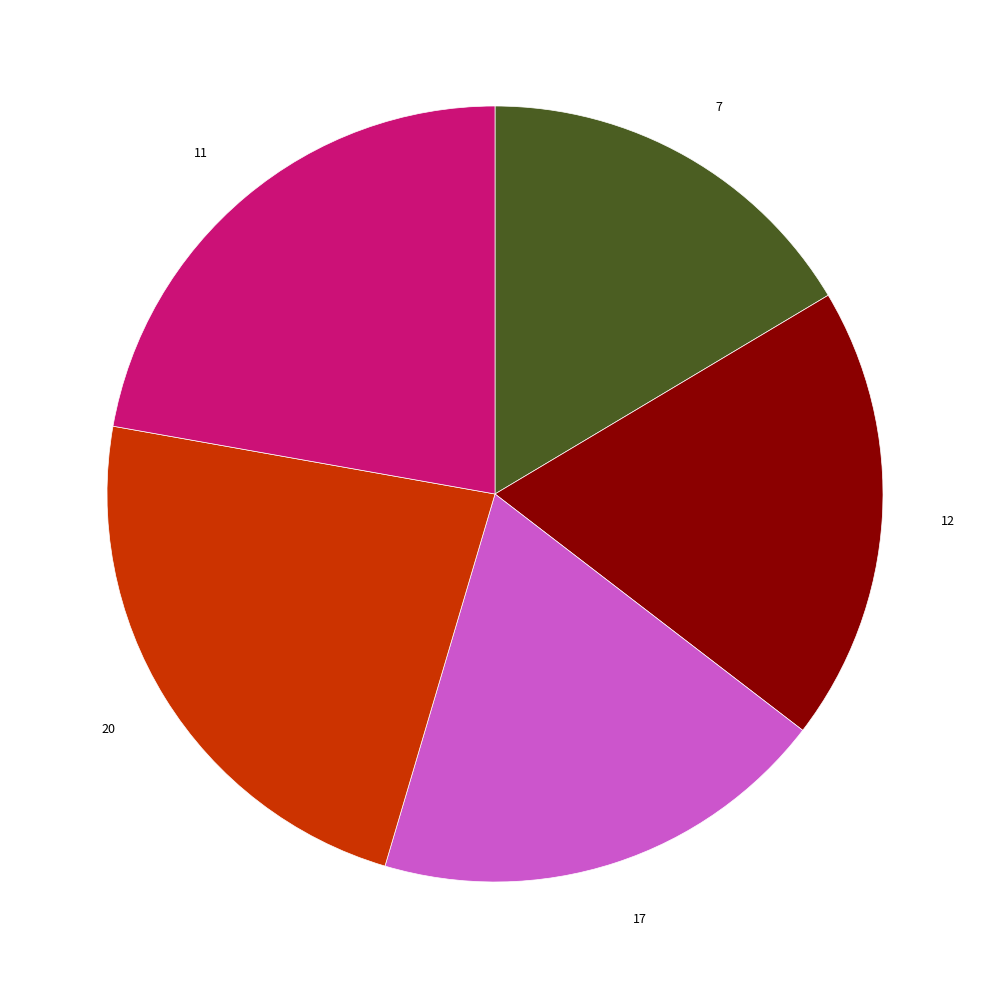

What is the ratio of the value at 11 to the value at 20?

1.0